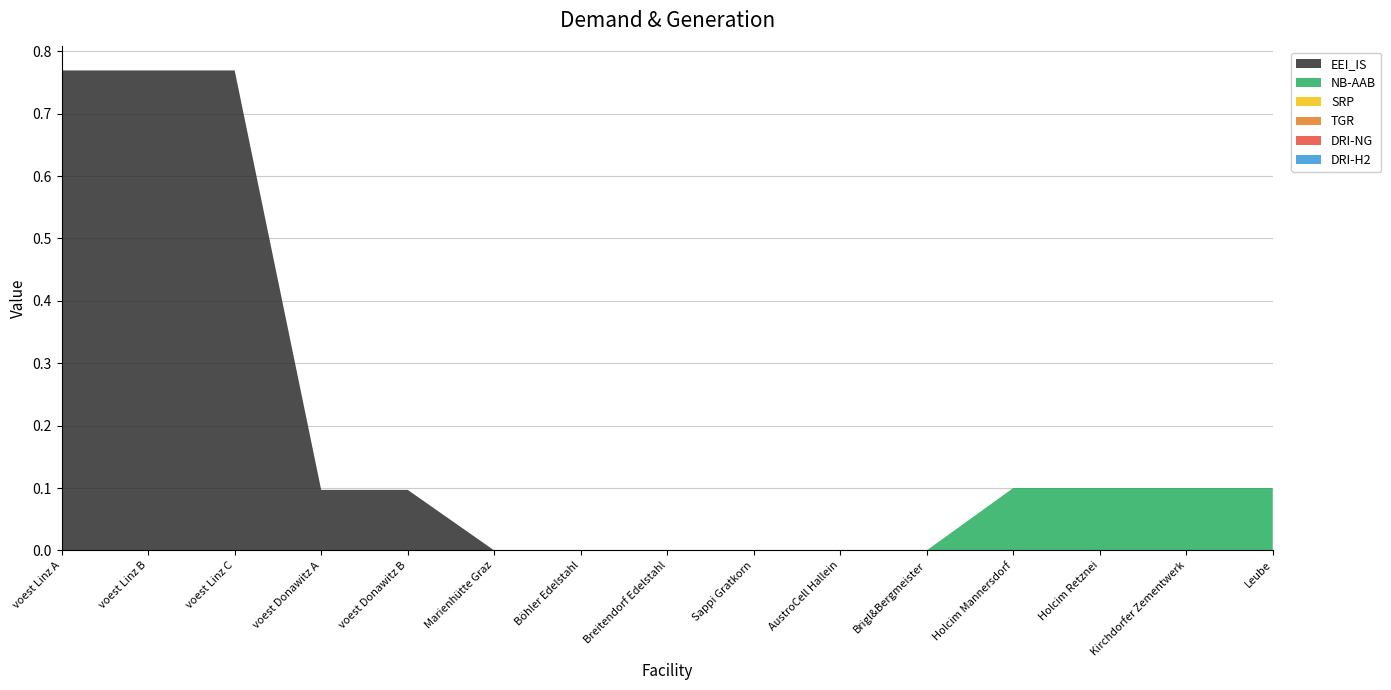

Reading right to left, list all the values displayed in this chart.

EEI_IS: Leube=0.0	Kirchdorfer Zementwerk=0.0	Holcim Retznei=0.0	Holcim Mannersdorf=0.0	Brigl&Bergmeister=0.0	AustroCell Hallein=0.0	Sappi Gratkorn=0.0	Breitendorf Edelstahl=0.0	Böhler Edelstahl=0.0	Marienhütte Graz=0.0	voest Donawitz B=0.1	voest Donawitz A=0.1	voest Linz C=0.8	voest Linz B=0.8	voest Linz A=0.8
NB-AAB: Leube=0.1	Kirchdorfer Zementwerk=0.1	Holcim Retznei=0.1	Holcim Mannersdorf=0.1	Brigl&Bergmeister=0.0	AustroCell Hallein=0.0	Sappi Gratkorn=0.0	Breitendorf Edelstahl=0.0	Böhler Edelstahl=0.0	Marienhütte Graz=0.0	voest Donawitz B=0.0	voest Donawitz A=0.0	voest Linz C=0.0	voest Linz B=0.0	voest Linz A=0.0
SRP: Leube=0.0	Kirchdorfer Zementwerk=0.0	Holcim Retznei=0.0	Holcim Mannersdorf=0.0	Brigl&Bergmeister=0.0	AustroCell Hallein=0.0	Sappi Gratkorn=0.0	Breitendorf Edelstahl=0.0	Böhler Edelstahl=0.0	Marienhütte Graz=0.0	voest Donawitz B=0.0	voest Donawitz A=0.0	voest Linz C=0.0	voest Linz B=0.0	voest Linz A=0.0
TGR: Leube=0.0	Kirchdorfer Zementwerk=0.0	Holcim Retznei=0.0	Holcim Mannersdorf=0.0	Brigl&Bergmeister=0.0	AustroCell Hallein=0.0	Sappi Gratkorn=0.0	Breitendorf Edelstahl=0.0	Böhler Edelstahl=0.0	Marienhütte Graz=0.0	voest Donawitz B=0.0	voest Donawitz A=0.0	voest Linz C=0.0	voest Linz B=0.0	voest Linz A=0.0
DRI-NG: Leube=0.0	Kirchdorfer Zementwerk=0.0	Holcim Retznei=0.0	Holcim Mannersdorf=0.0	Brigl&Bergmeister=0.0	AustroCell Hallein=0.0	Sappi Gratkorn=0.0	Breitendorf Edelstahl=0.0	Böhler Edelstahl=0.0	Marienhütte Graz=0.0	voest Donawitz B=0.0	voest Donawitz A=0.0	voest Linz C=0.0	voest Linz B=0.0	voest Linz A=0.0
DRI-H2: Leube=0.0	Kirchdorfer Zementwerk=0.0	Holcim Retznei=0.0	Holcim Mannersdorf=0.0	Brigl&Bergmeister=0.0	AustroCell Hallein=0.0	Sappi Gratkorn=0.0	Breitendorf Edelstahl=0.0	Böhler Edelstahl=0.0	Marienhütte Graz=0.0	voest Donawitz B=0.0	voest Donawitz A=0.0	voest Linz C=0.0	voest Linz B=0.0	voest Linz A=0.0